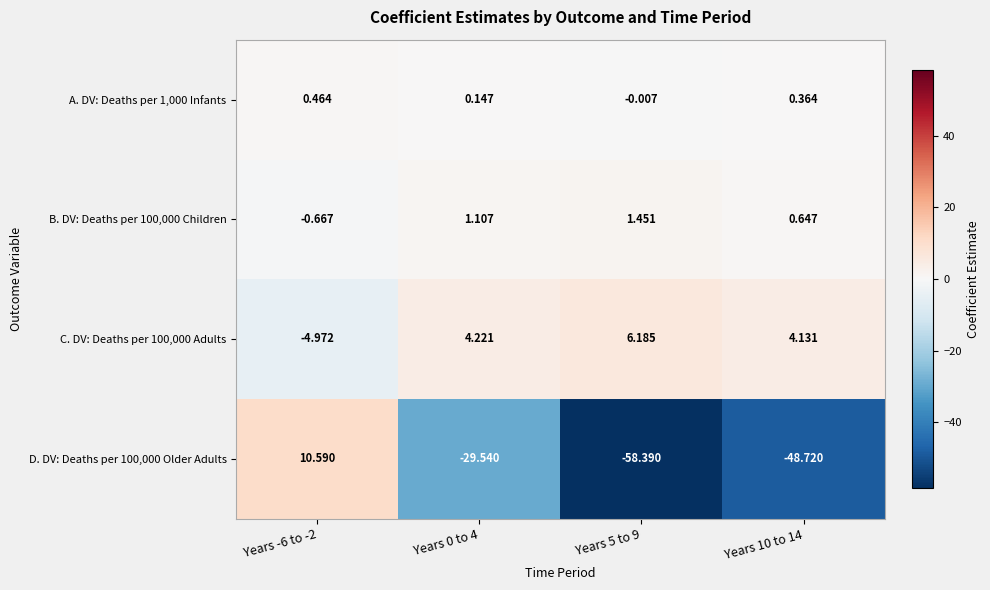

Is the value of D. DV: Deaths per 100,000 Older Adults at Years 5 to 9 greater than the value of A. DV: Deaths per 1,000 Infants at Years 10 to 14?

No